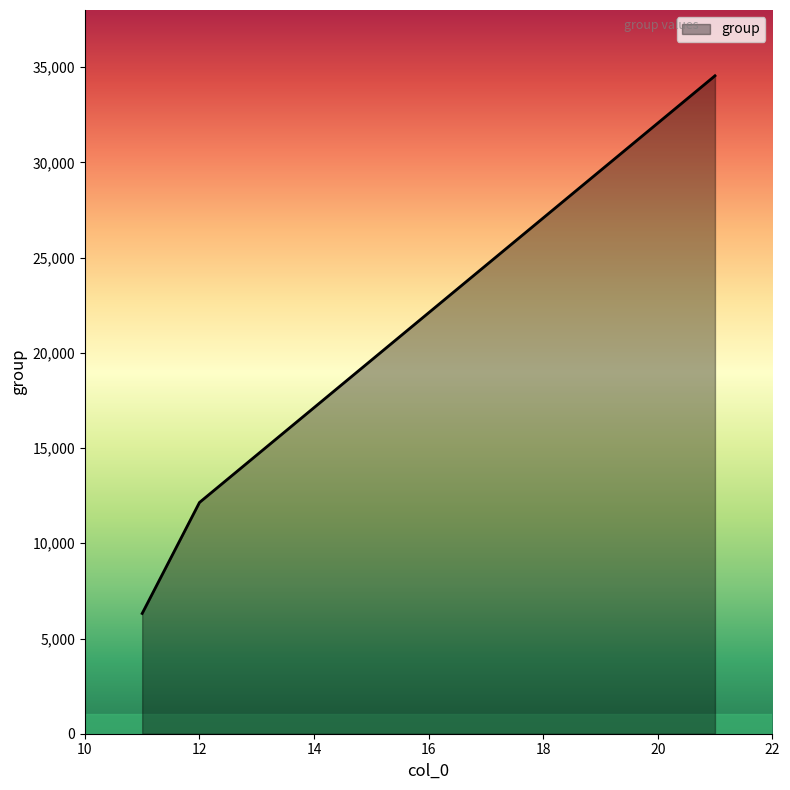

Where is the data nearest to the value 20431?

12